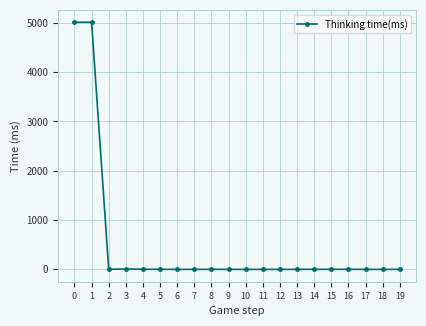

Is it true that the value at 0 is 5010?

True